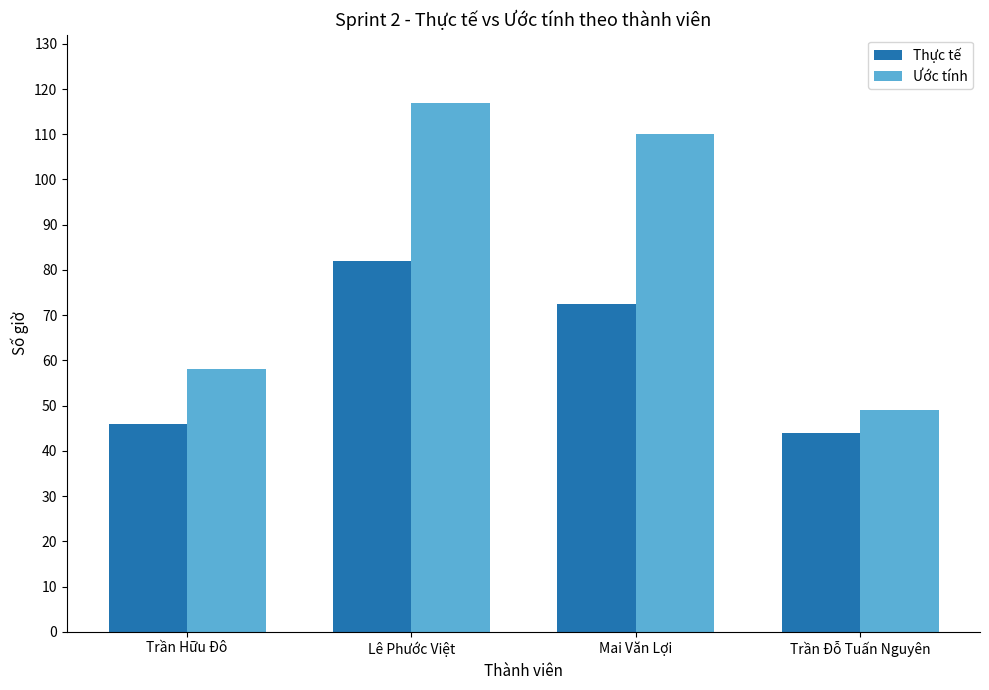

How many data points does each series have?

4